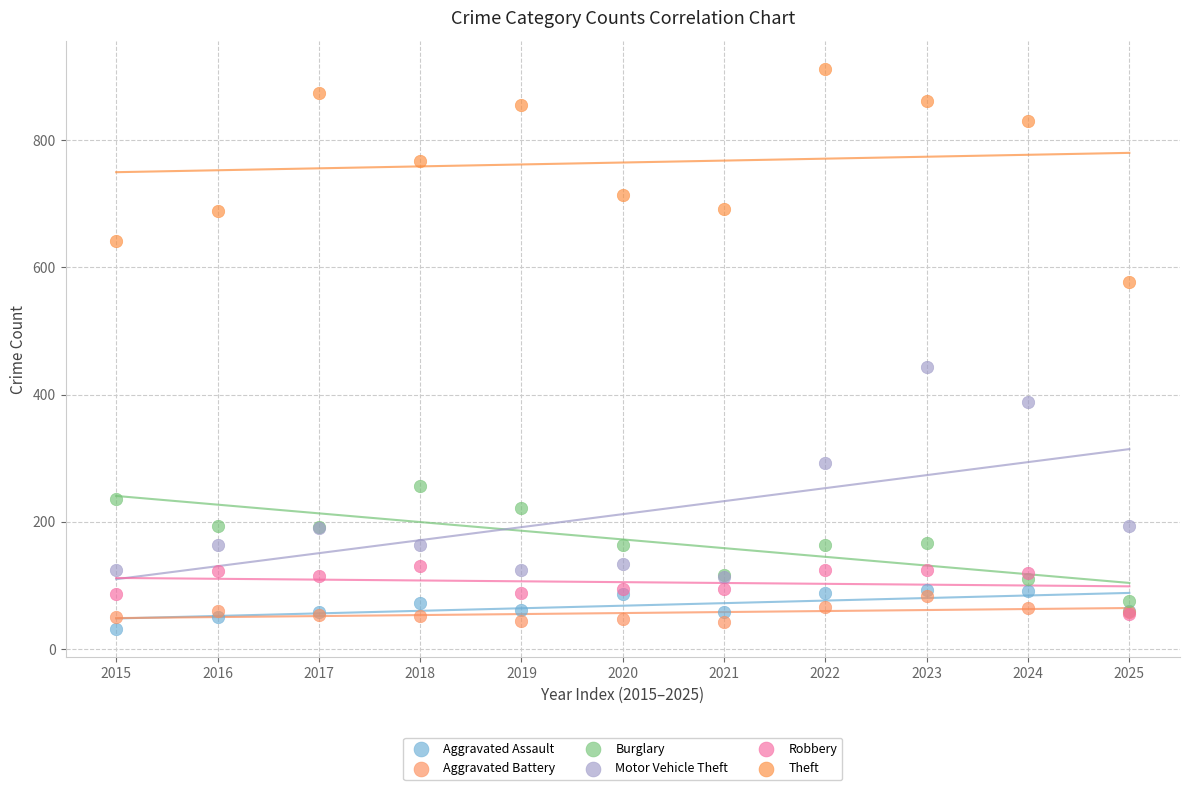

Which series contains the lowest Y value?

Aggravated Assault